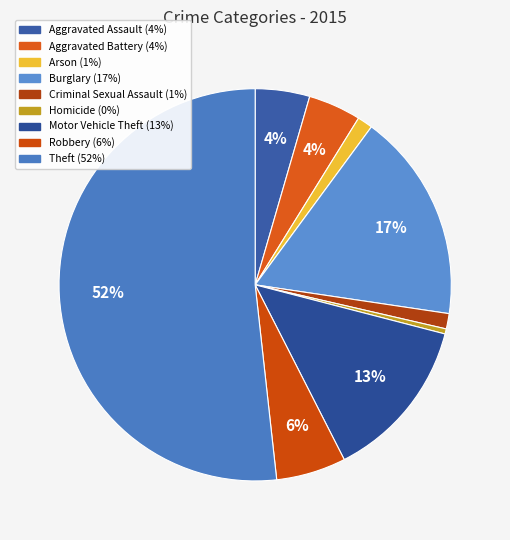

Does Homicide represent more than half of the total?

No